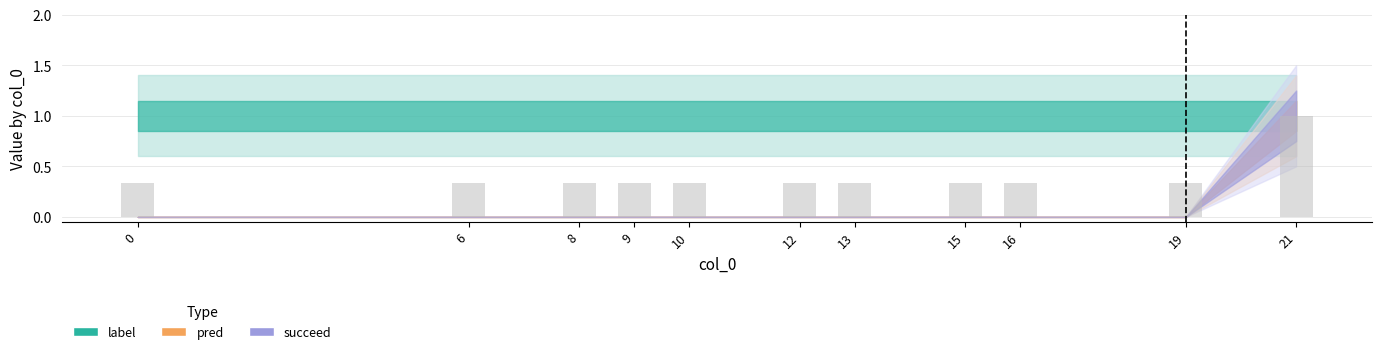

What is the maximum value shown in the chart?

1.0